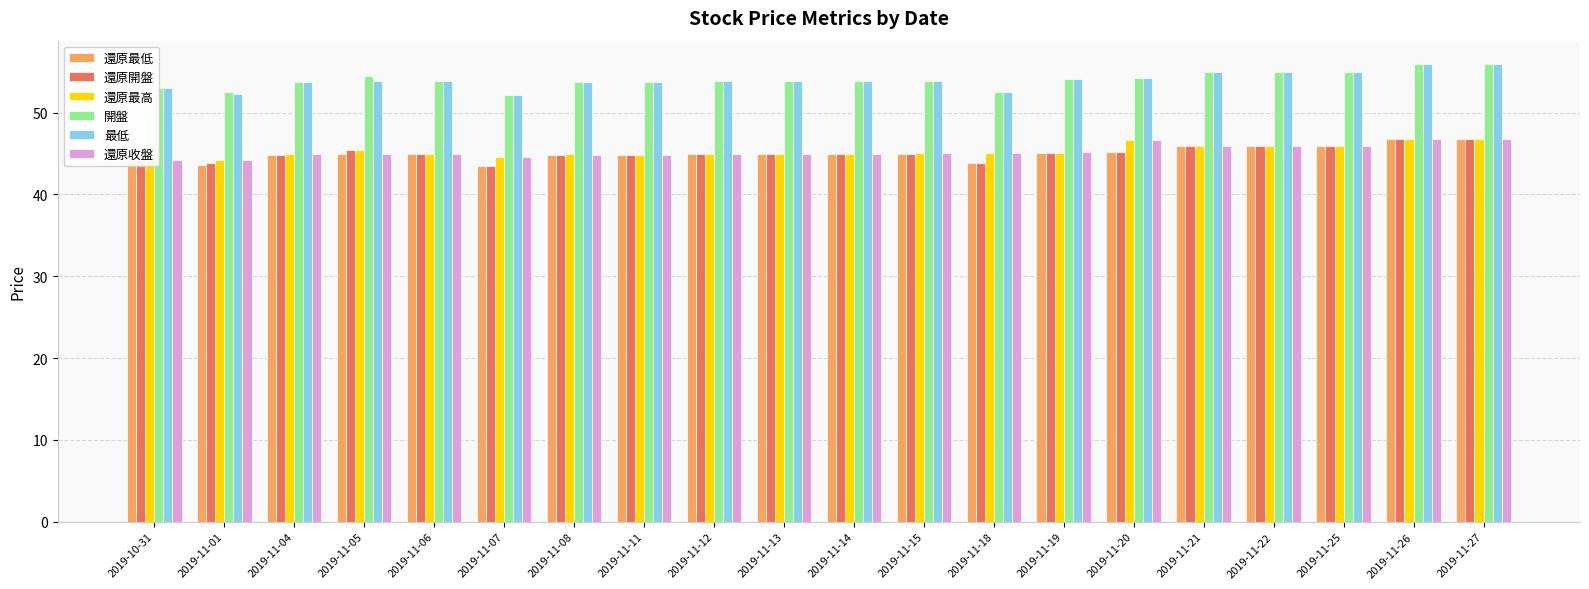

List the labels in order of 還原最高 value, smallest first.

2019-10-31, 2019-11-01, 2019-11-07, 2019-11-11, 2019-11-04, 2019-11-06, 2019-11-08, 2019-11-12, 2019-11-13, 2019-11-14, 2019-11-15, 2019-11-18, 2019-11-19, 2019-11-05, 2019-11-22, 2019-11-25, 2019-11-21, 2019-11-20, 2019-11-26, 2019-11-27